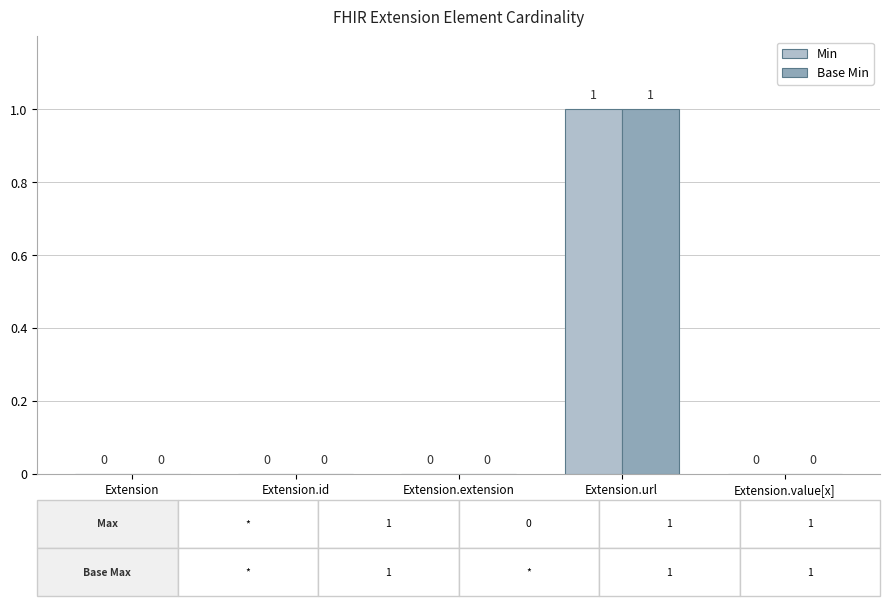

How many Base Min values are between 0 and 1?

5